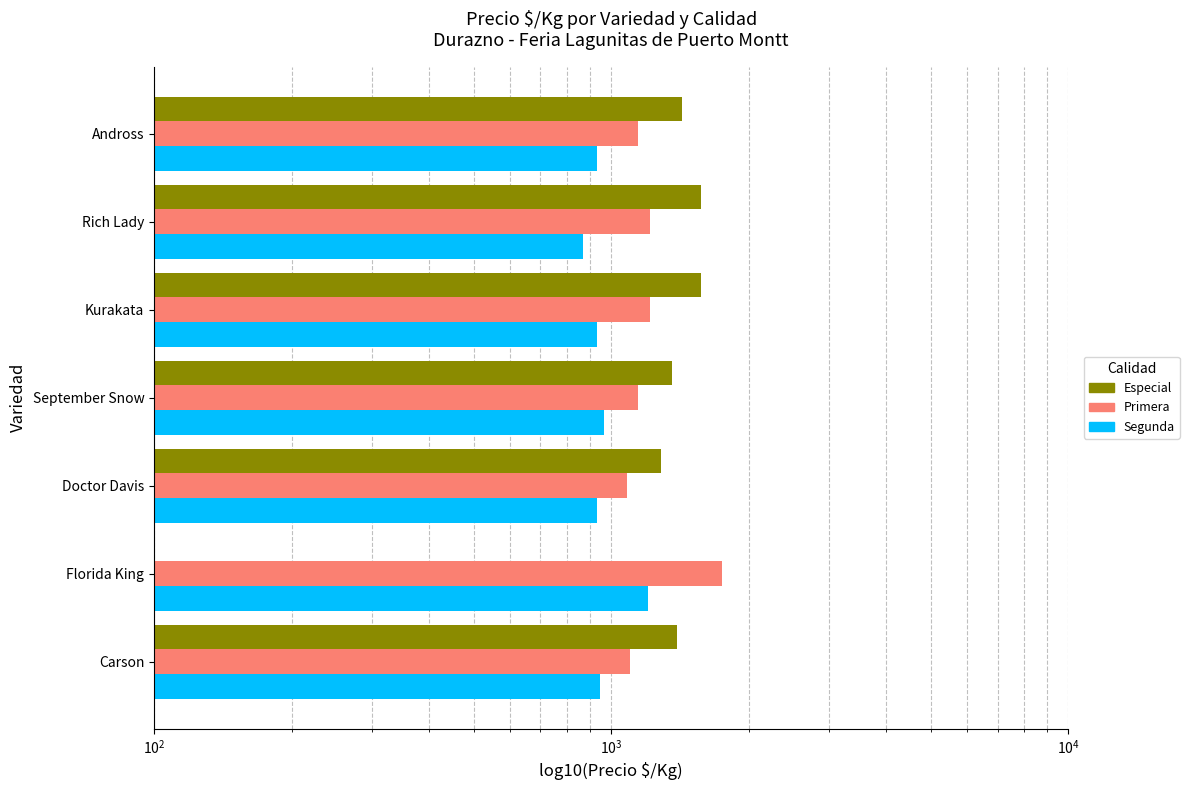

Which series has the largest total across all categories?

Primera